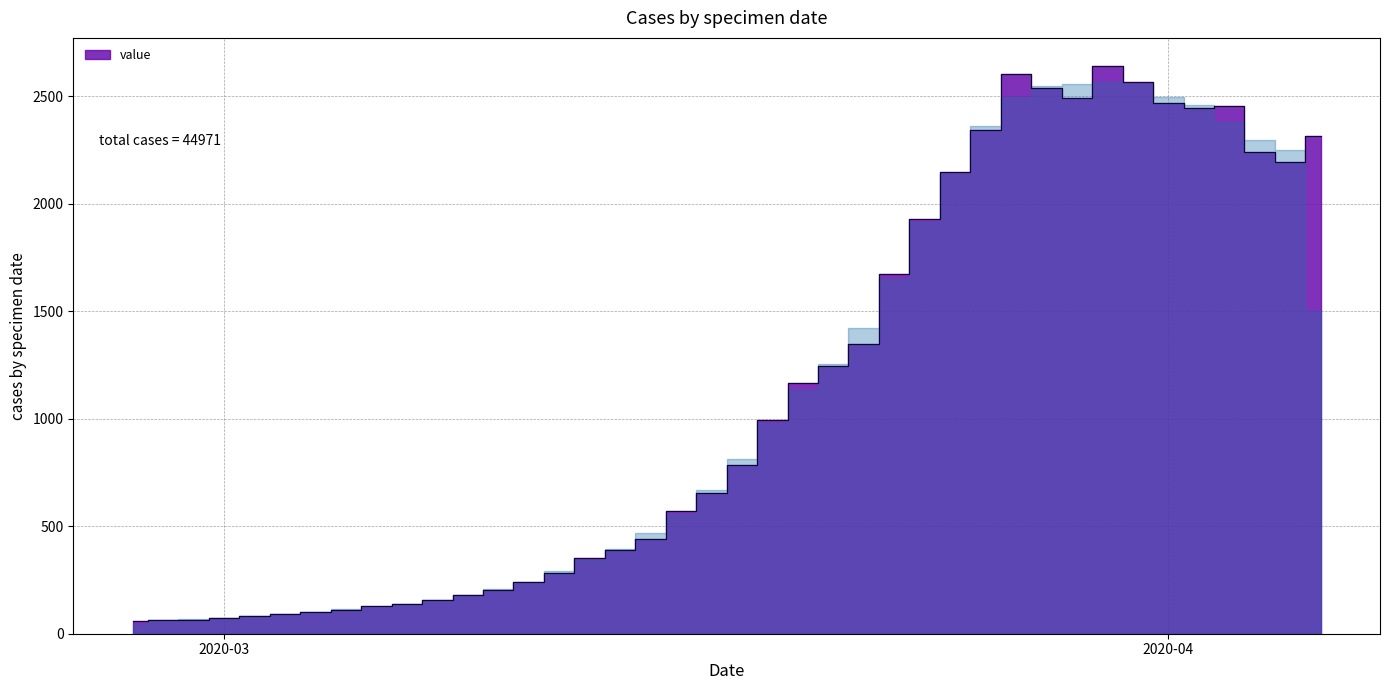

Reading right to left, extract all data points from this chart.

2313	2193	2242	2453	2447	2470	2566	2639	2493	2540	2602	2341	2145	1927	1675	1348	1246	1166	993	784	656	572	439	391	351	283	240	205	181	155	137	129	111	102	90	83	72	65	65	61